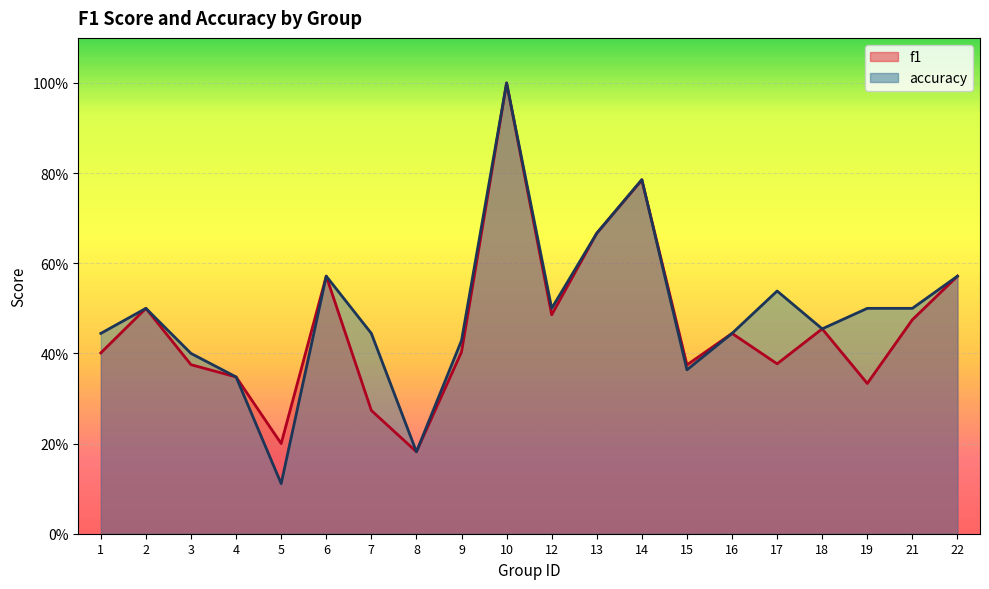

What is the approximate value of accuracy at 22?

0.6